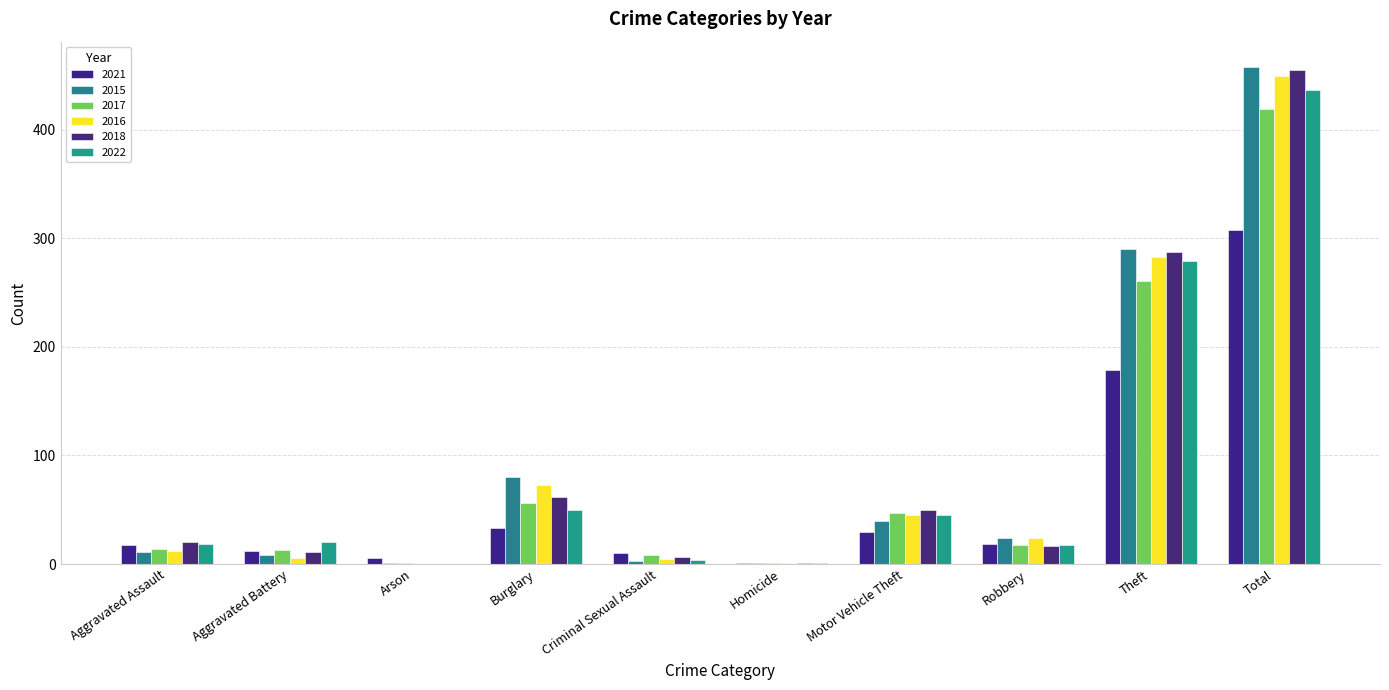

What is the sum of all 2021 values?

616